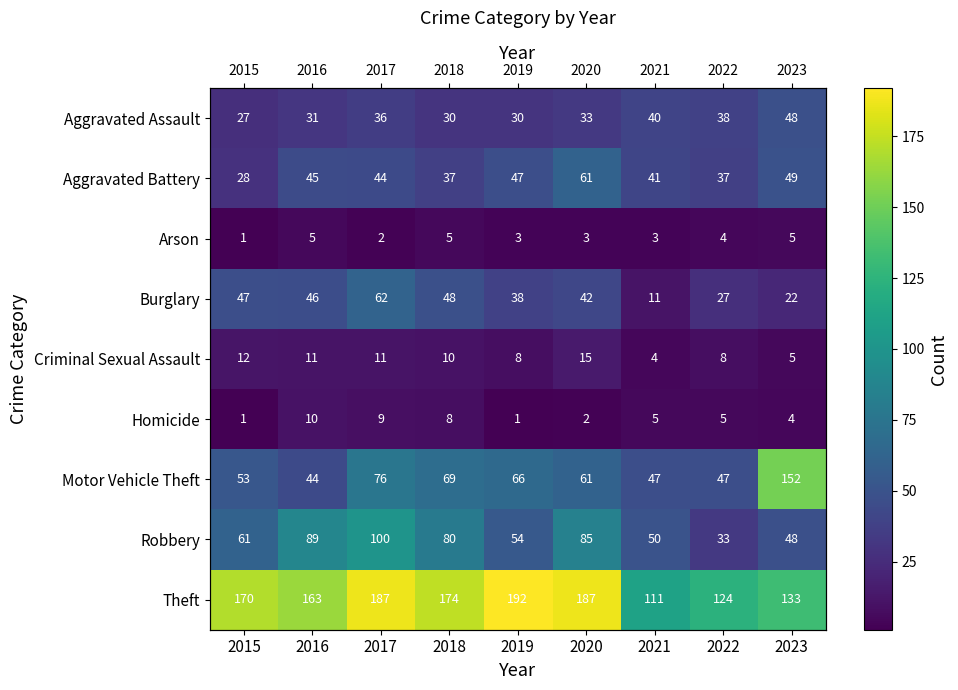

The value of Motor Vehicle Theft at 2020 is 61. True or false?

True